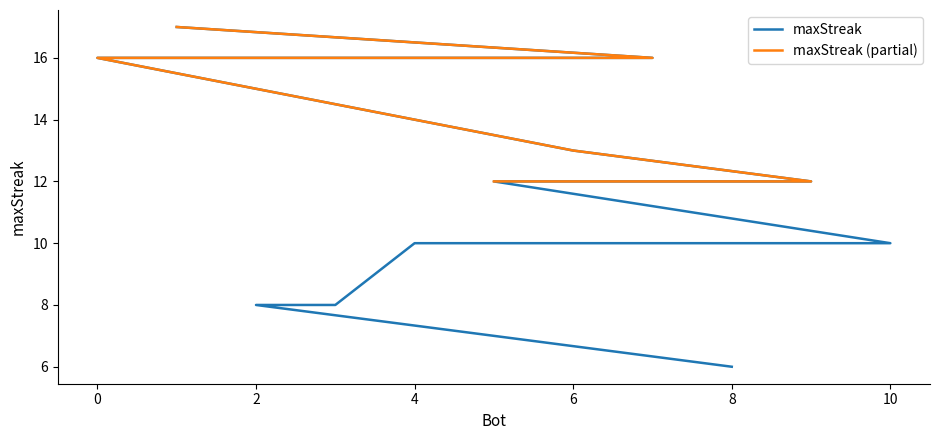

The chart shows a value of 13 at 6. True or false?

True